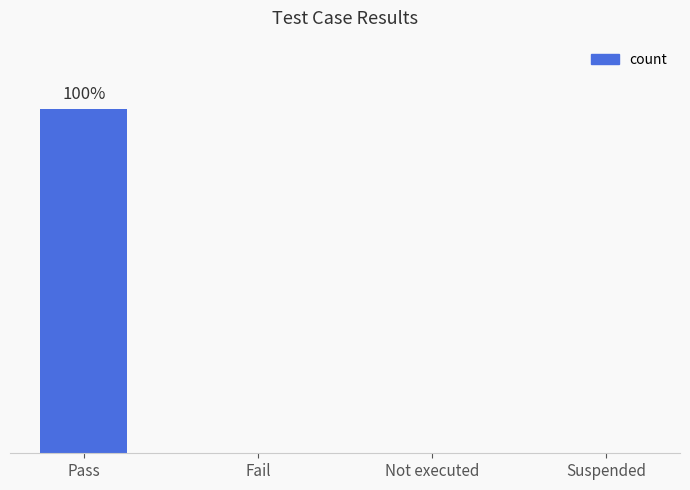

Reading right to left, extract all data points from this chart.

0	0	0	1